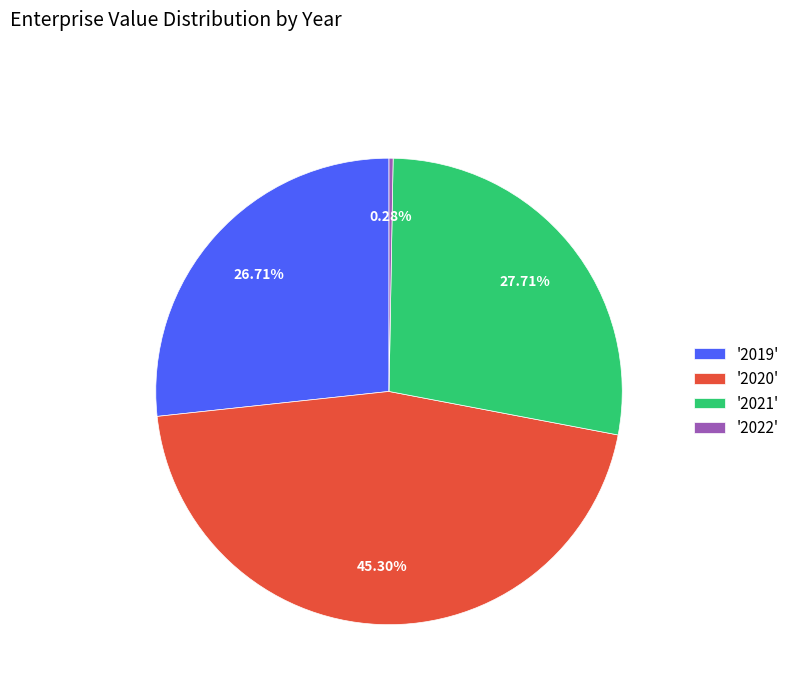

Rank the categories by value from highest to lowest.

'2020', '2021', '2019', '2022'